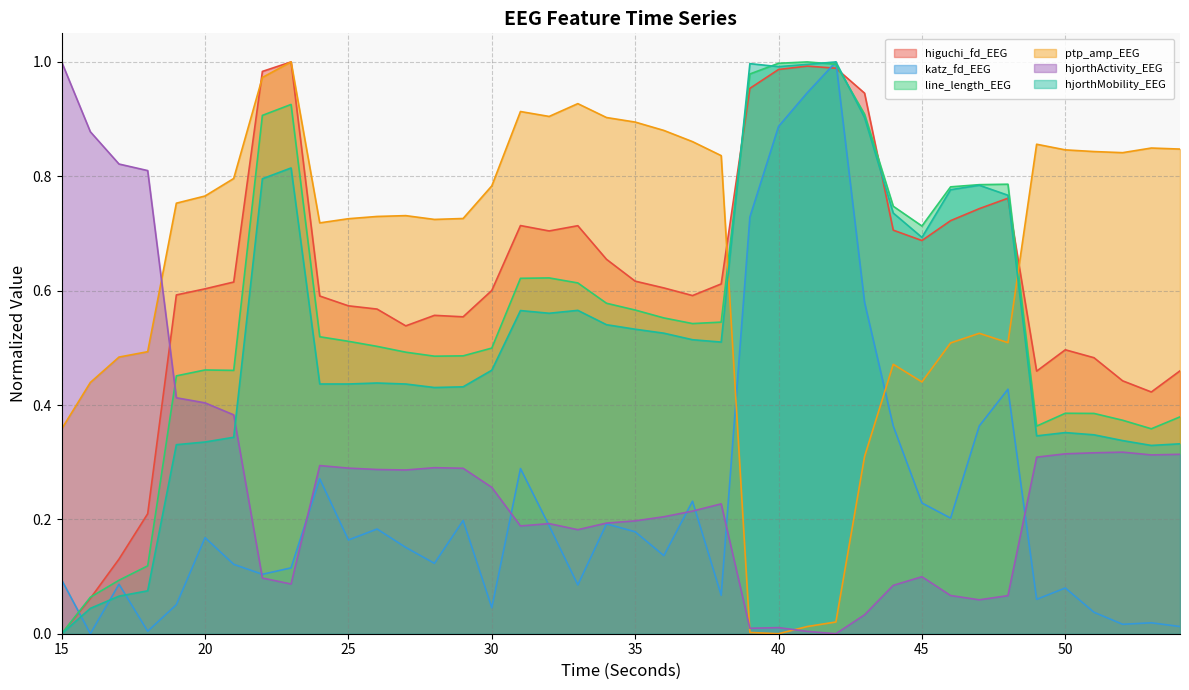

What is the sum of all line_length_EEG values?

22.6